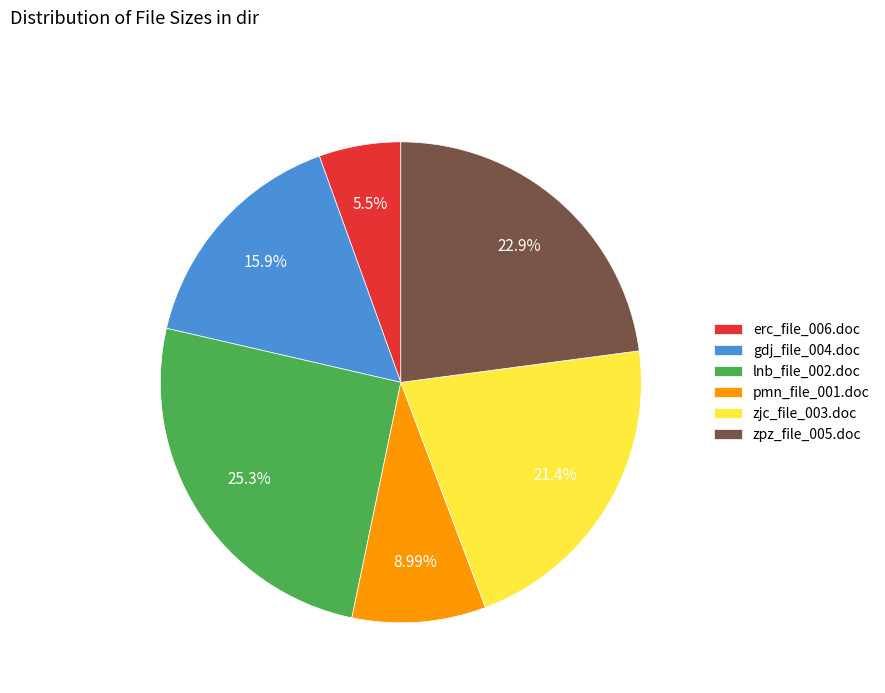

To the nearest percent, what portion does zpz_file_005.doc represent?

23%